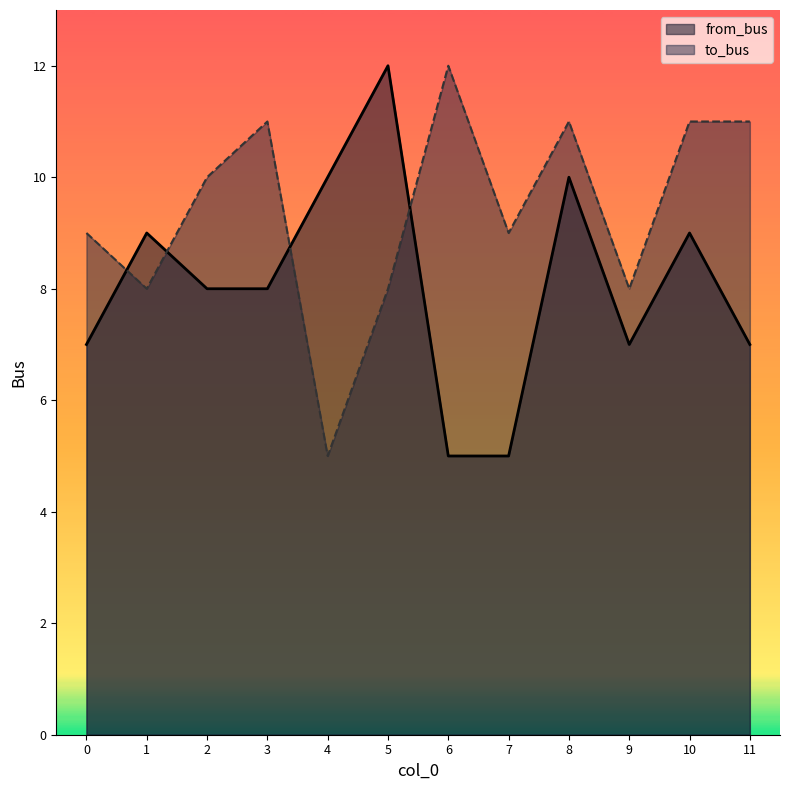

True or false: from_bus has a value of 3 at 7.

False